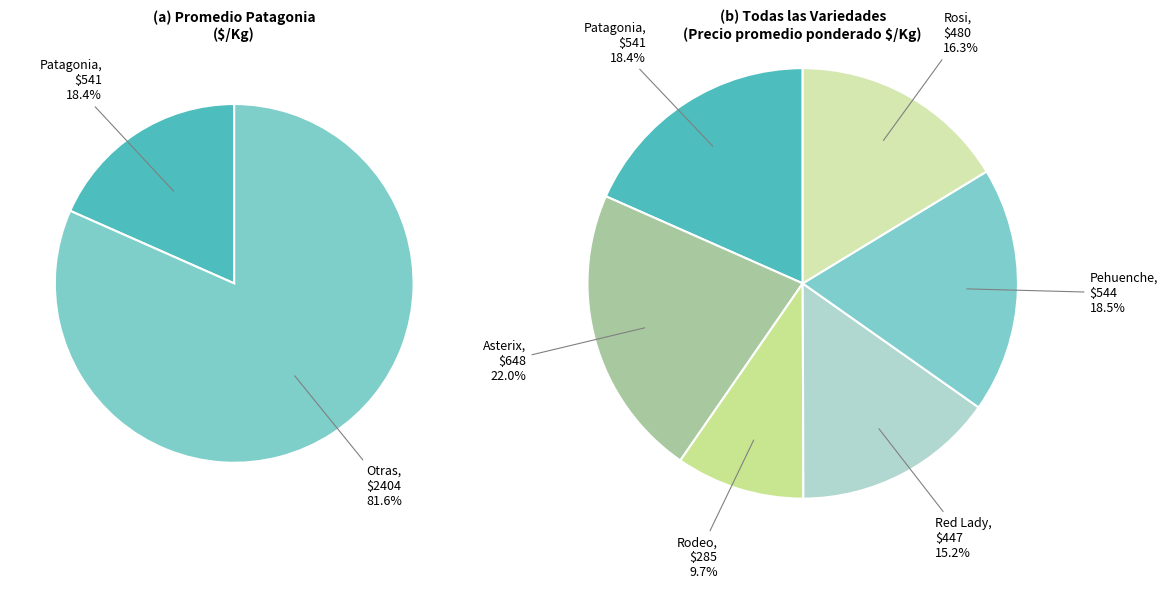

To the nearest percent, what portion does Pehuenche represent?

18%